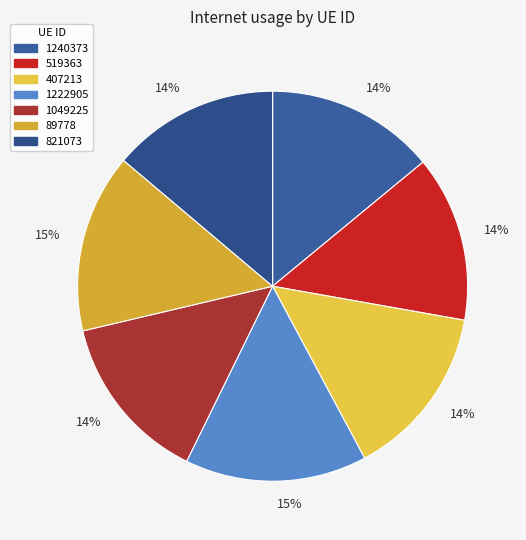

Which slice is the smallest?

519363